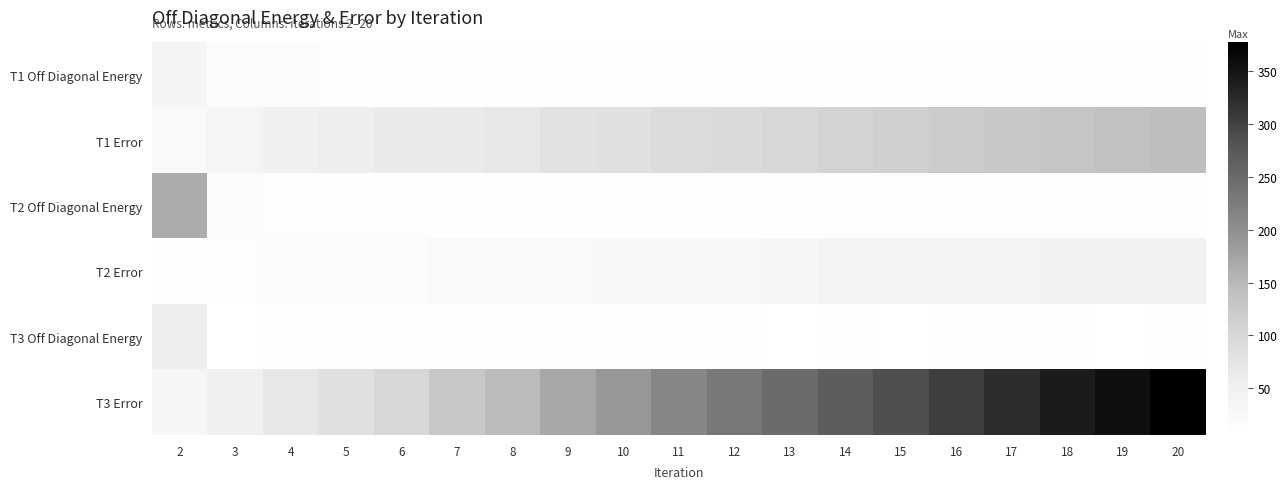

Which label corresponds to the largest value in the chart?

20